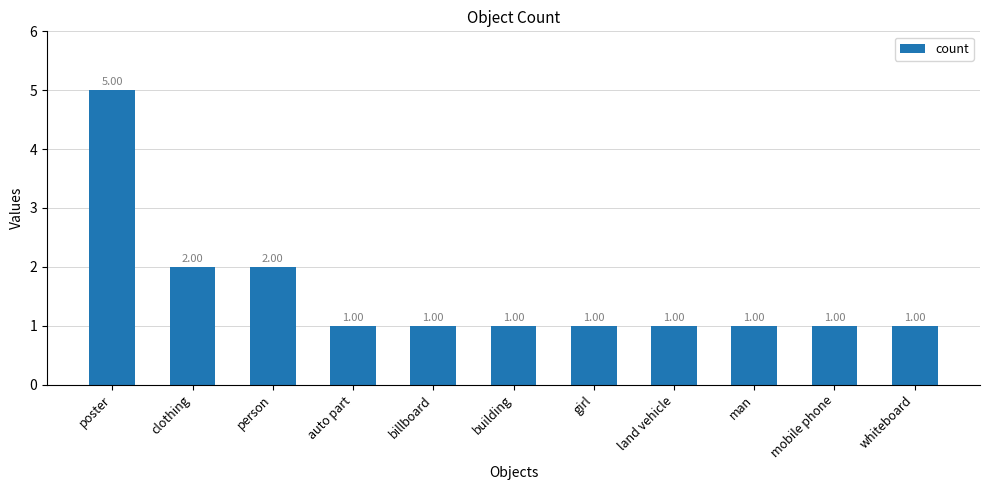

Reading left to right, list all the values displayed in this chart.

poster=5	clothing=2	person=2	auto part=1	billboard=1	building=1	girl=1	land vehicle=1	man=1	mobile phone=1	whiteboard=1